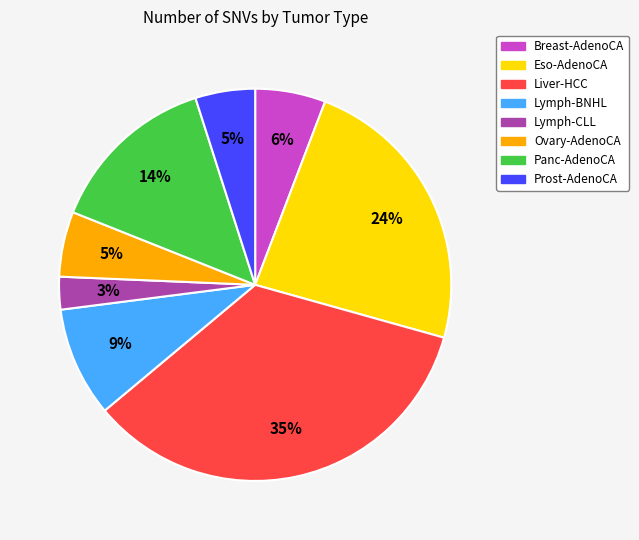

Do Ovary-AdenoCA and Breast-AdenoCA together represent more than half of the pie?

No